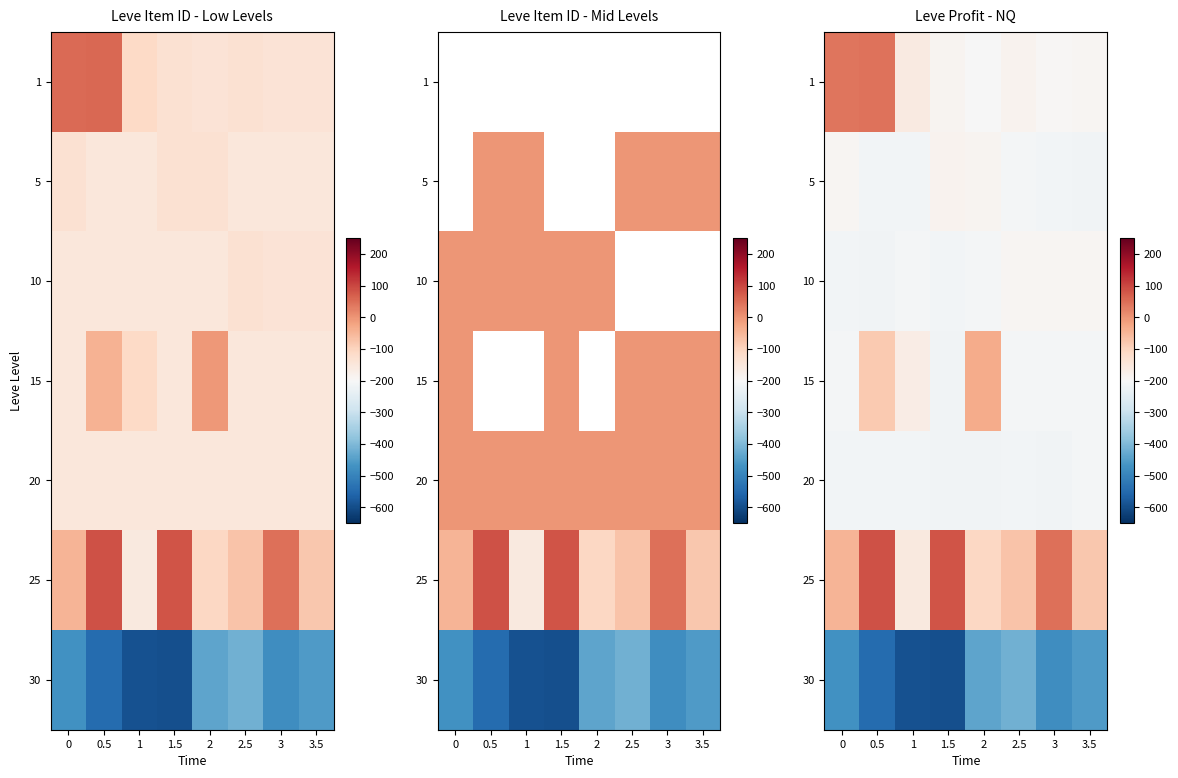

Which category has the lowest value in the 30 series?

1.5